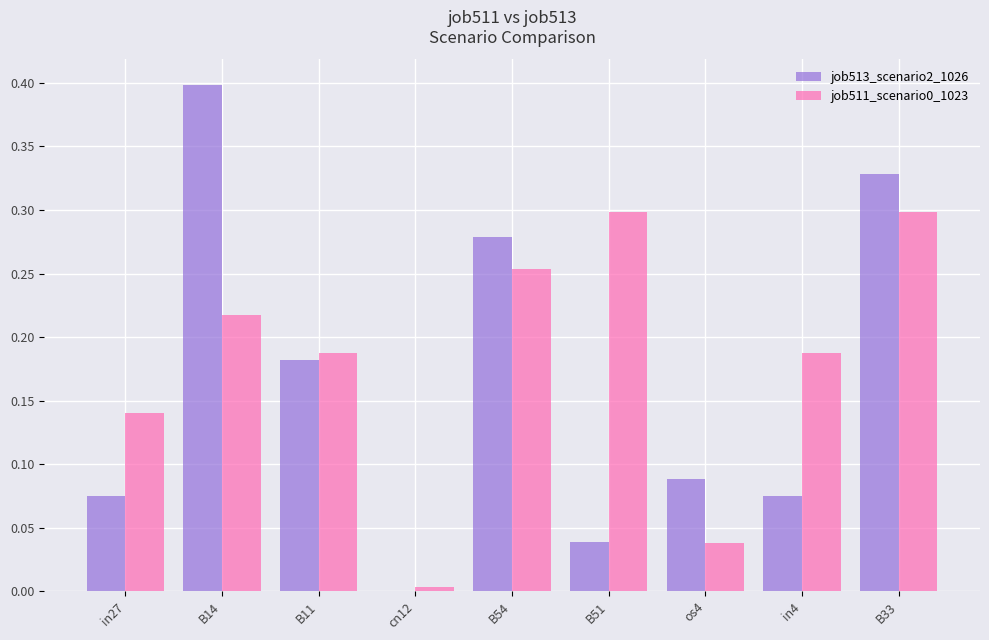

Between B51 and B33, which series saw the biggest shift?

job513_scenario2_1026